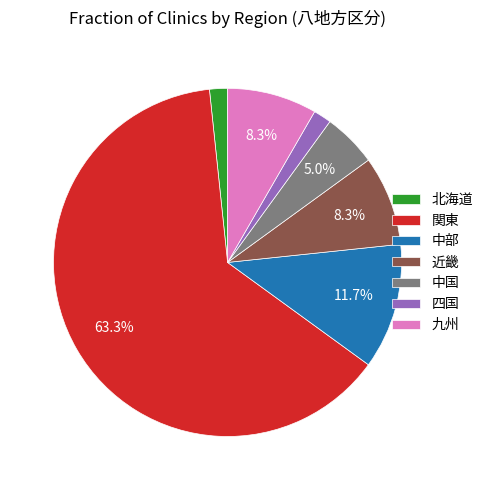

Is 関東 the majority of the pie?

Yes